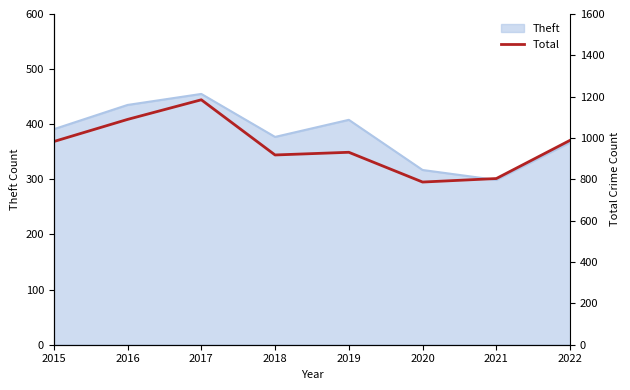

What is the lowest value of the Theft series?

299